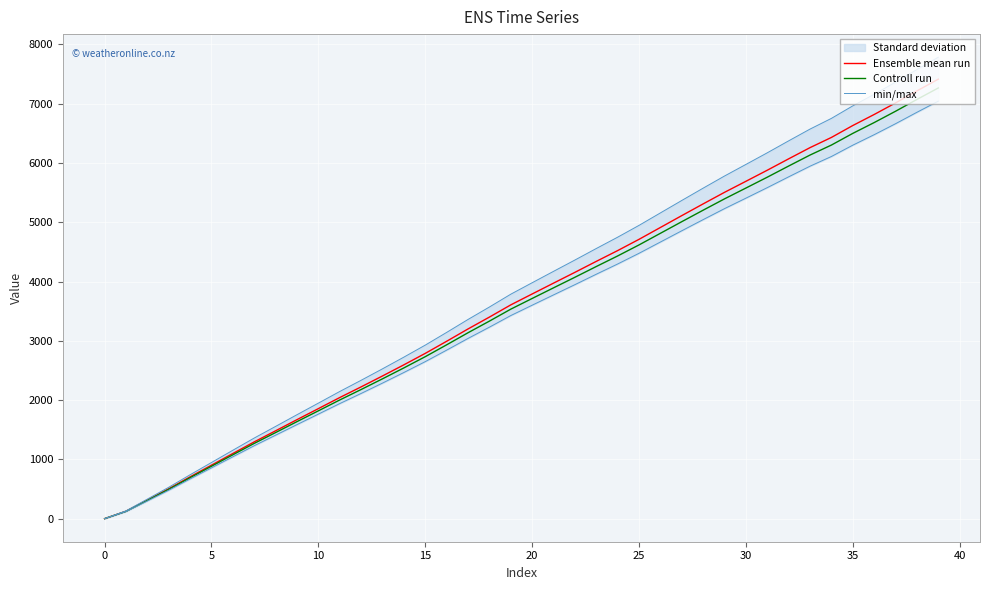

Is the value of Controll run at 40 greater than the value of min/max at 25?

Yes